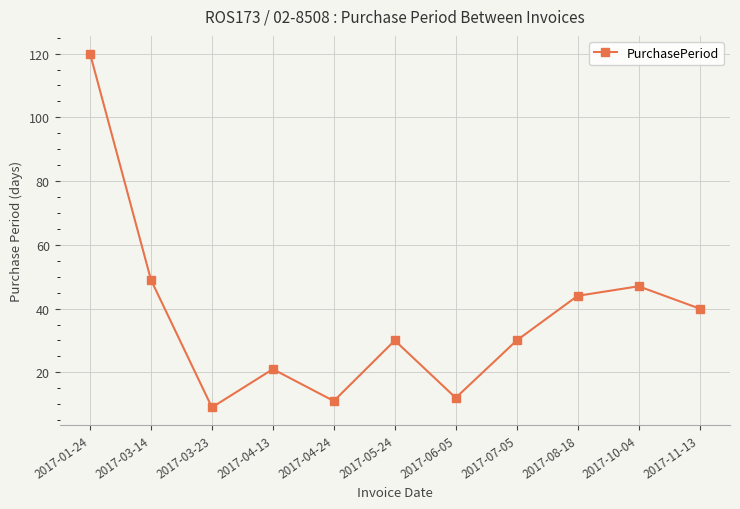

How many interior local peaks (higher than both neighbors) does the data have?

3